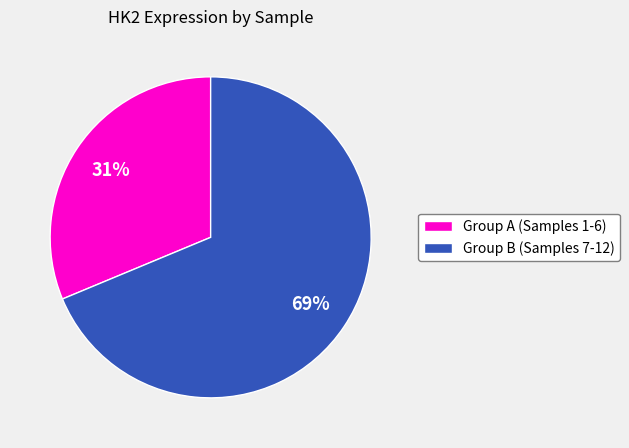

Rank the categories by value from highest to lowest.

Group B (Samples 7-12), Group A (Samples 1-6)